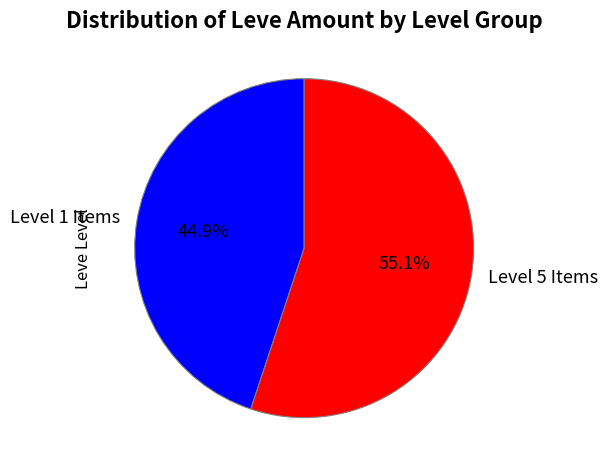

Which has a higher value, Level 1 Items or Level 5 Items?

Level 5 Items